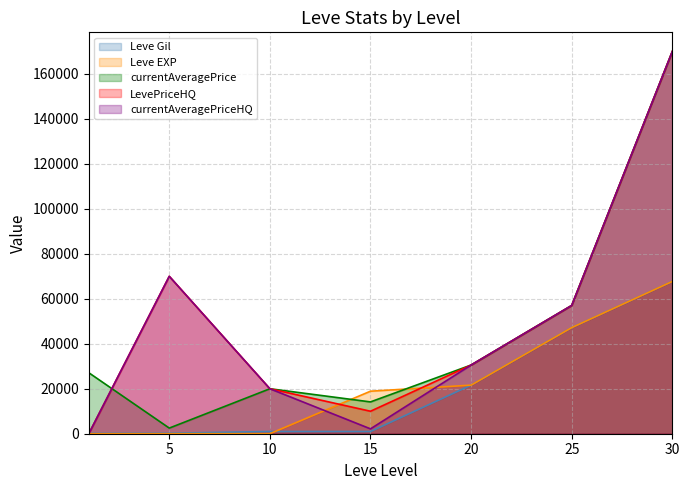

What is the value of the LevePriceHQ point at the 4th from the left?

10000